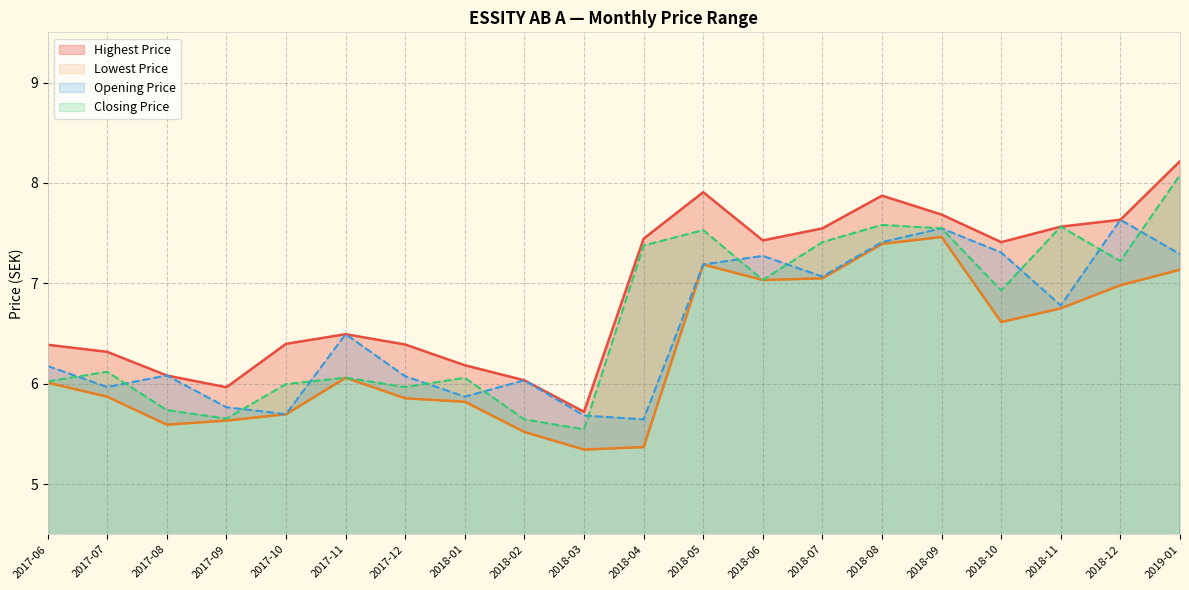

The value of Closing Price at 2018-04 is 7.4. True or false?

True